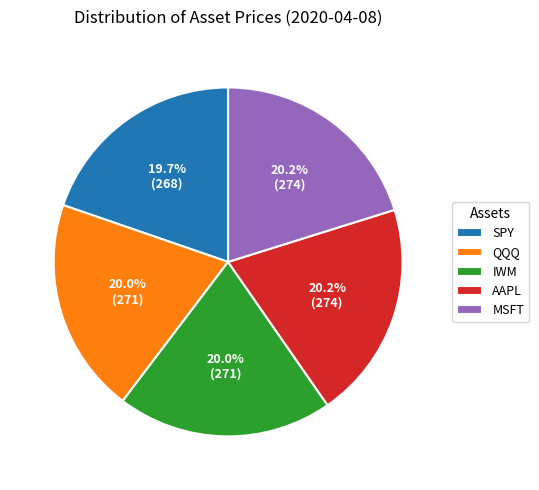

What is the ratio of the value at MSFT to the value at IWM?

1.0